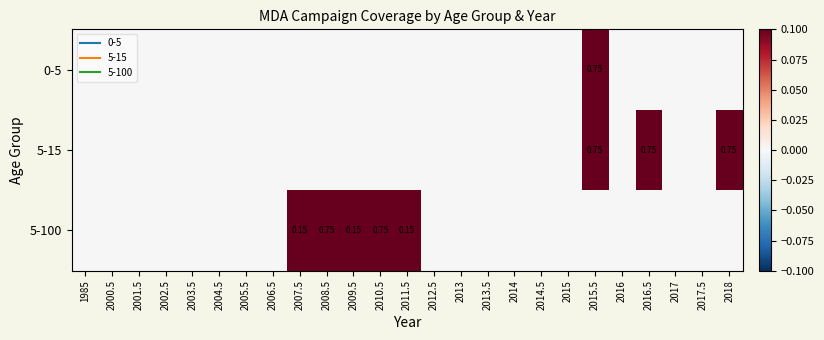

Count the number of categories in the chart.

25